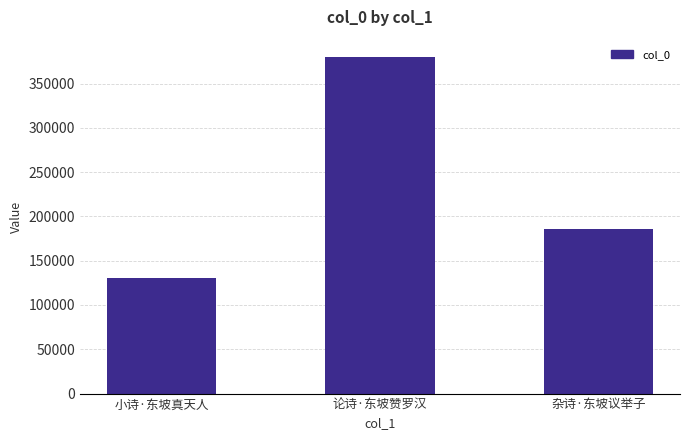

What is the sum of the values at 论诗·东坡赞罗汉 and 杂诗·东坡议举子?

566200